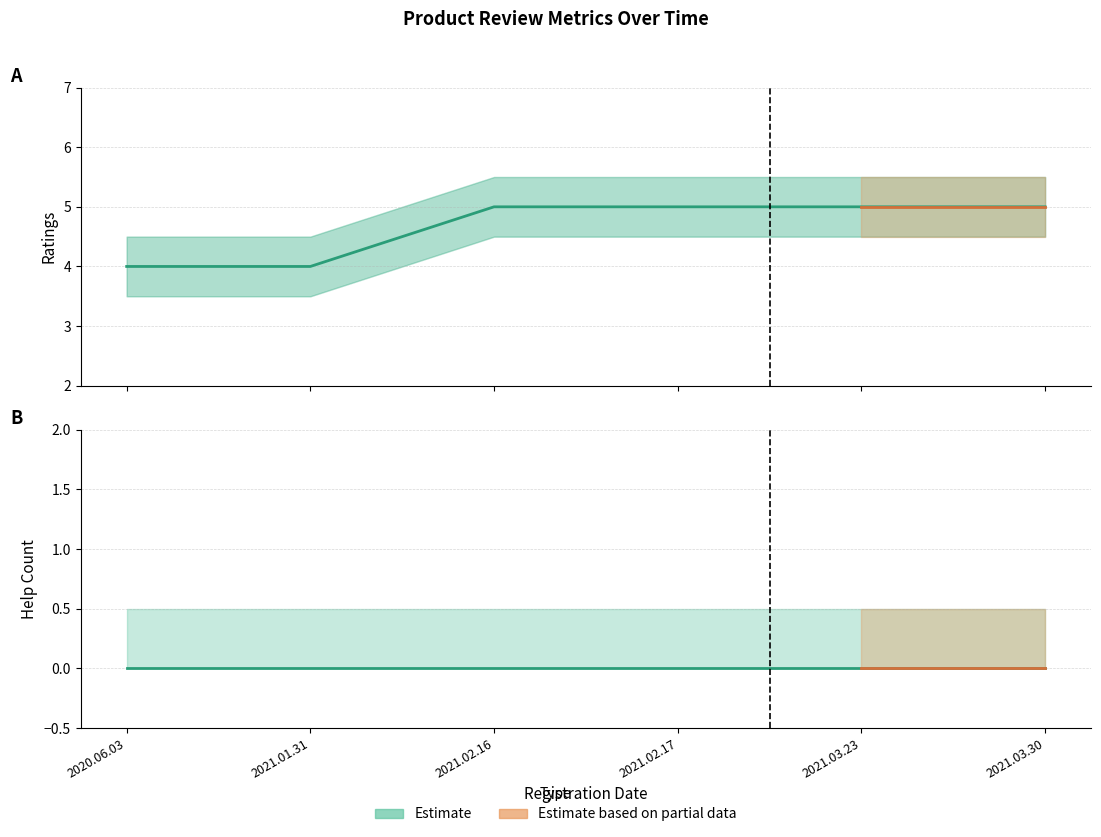

Does the chart display data point markers on the line(s)?

No